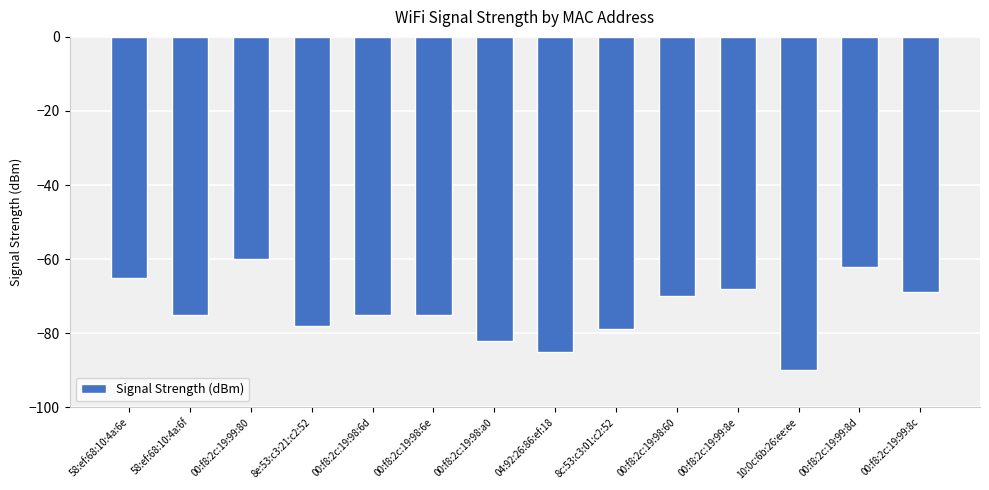

What is the smallest value displayed?

-90